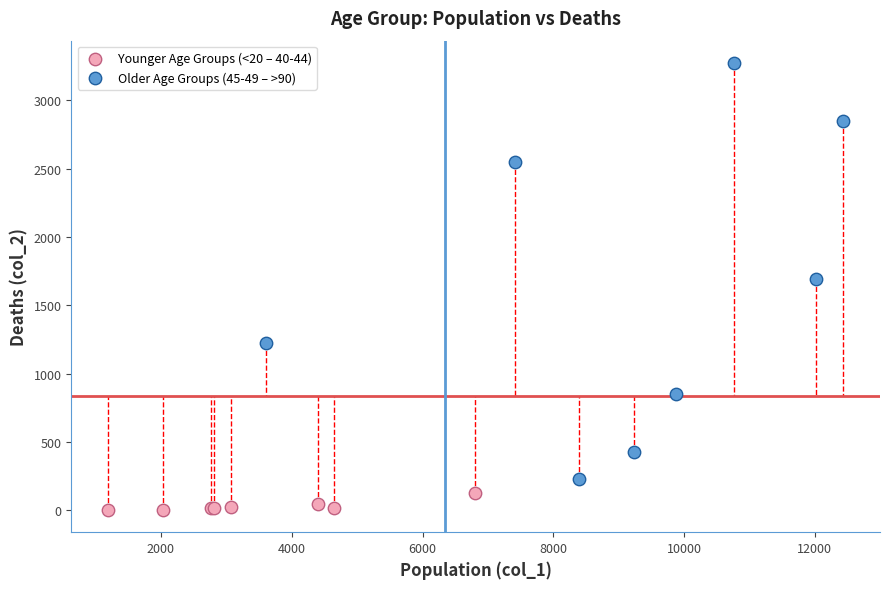

Which series reaches the minimum Y coordinate?

Younger Age Groups (<20 – 40-44)